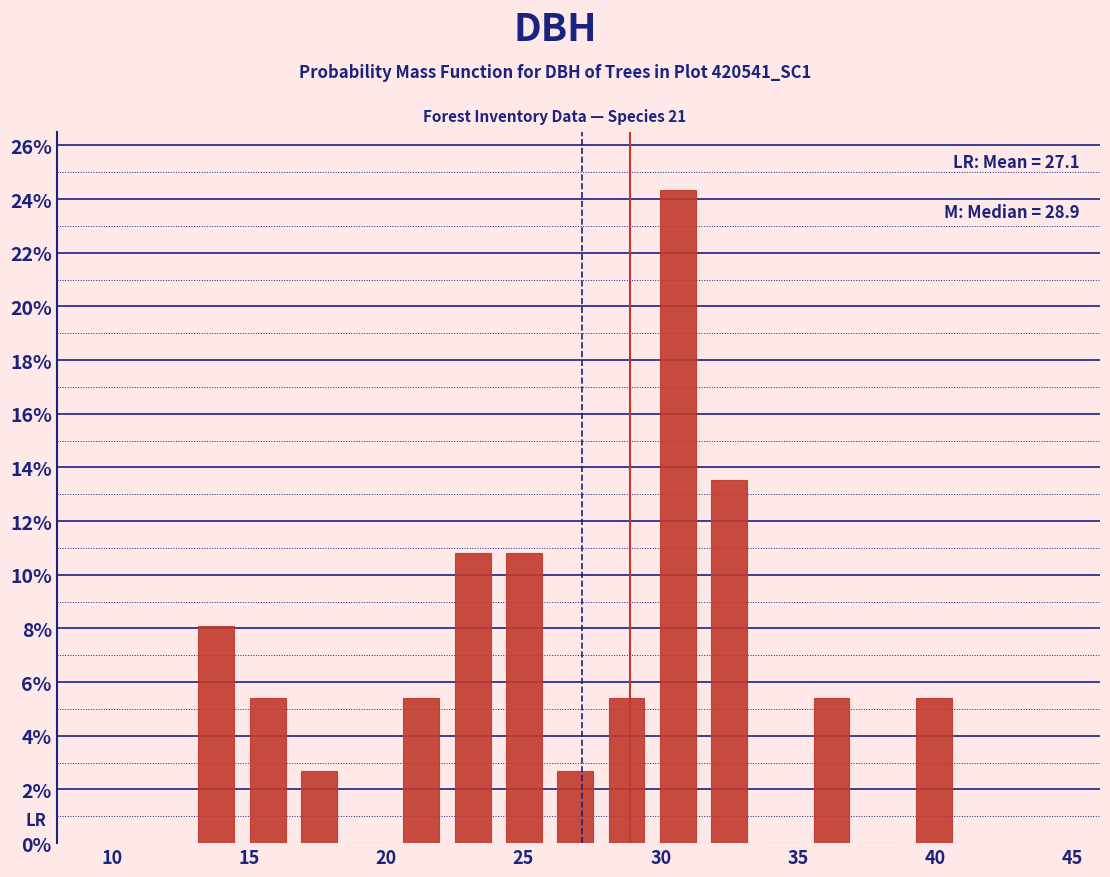

Around what value on the x-axis is the tallest bar? Give the approximate position of its centre, as read against the axis.

30.5